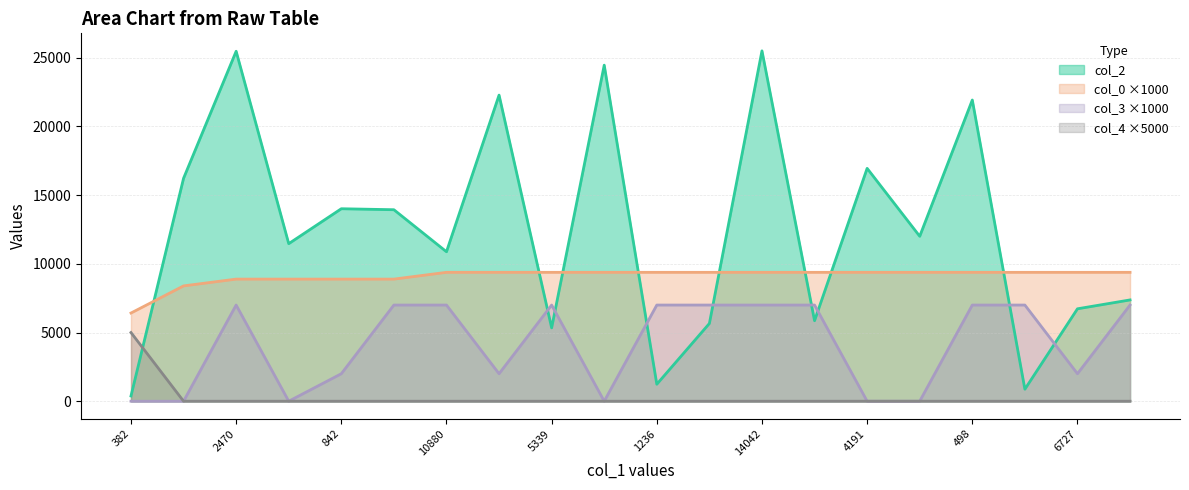

Which series has the largest total across all categories?

col_2